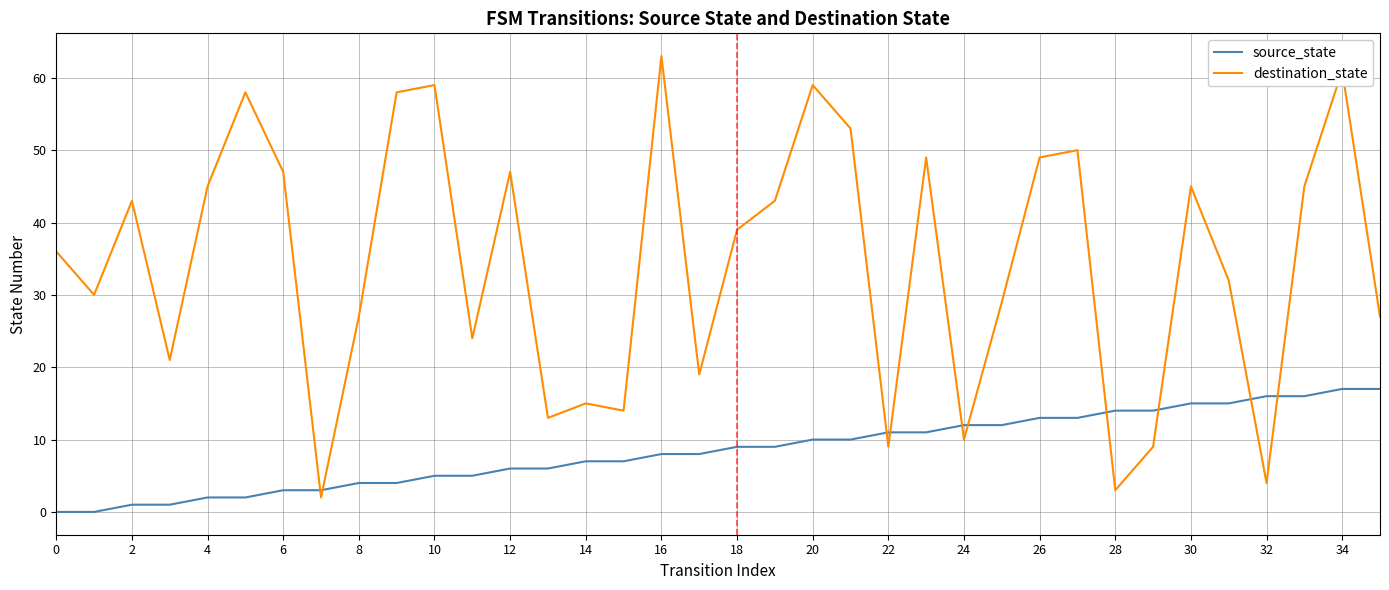

What are all the series names shown in the legend?

source_state, destination_state